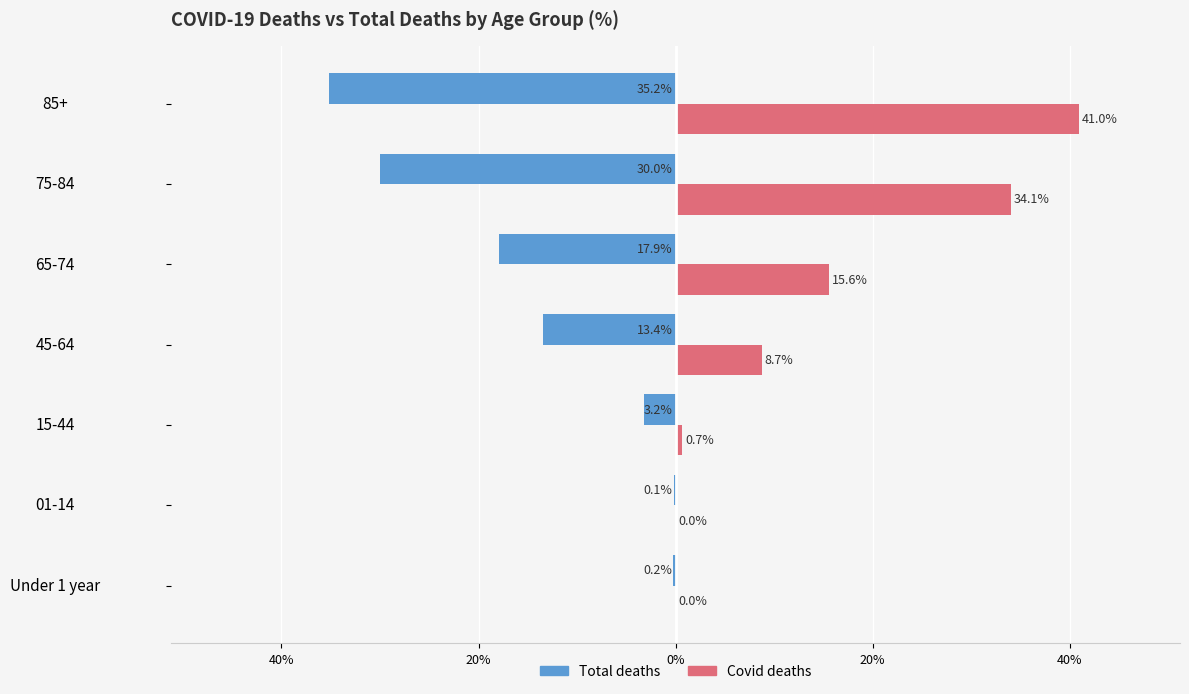

What is the minimum value shown in the chart?

-35.2